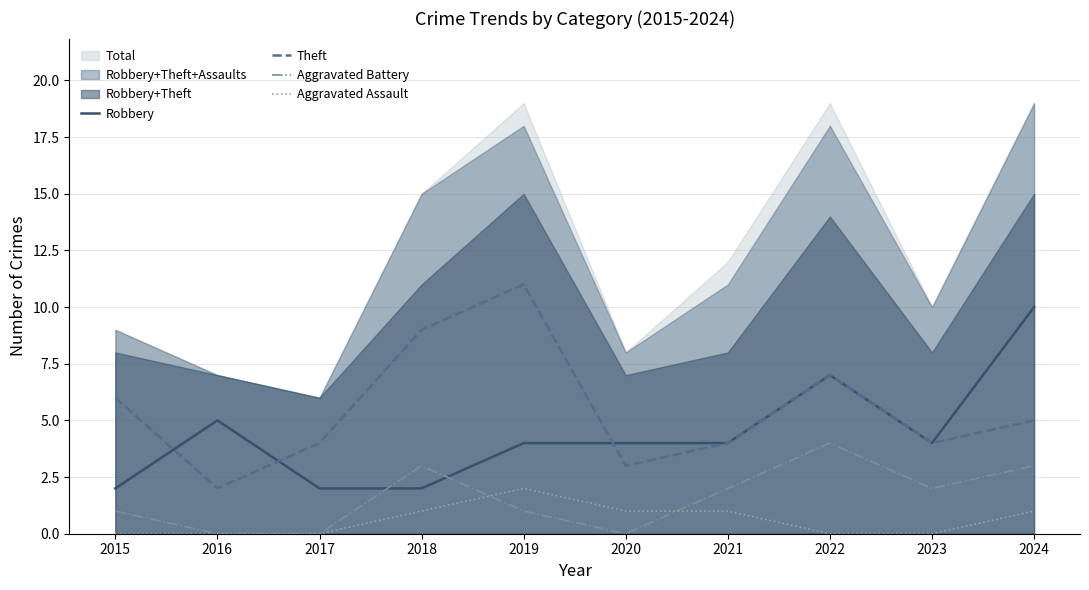

Is it true that Theft equals 4 at 2020?

False